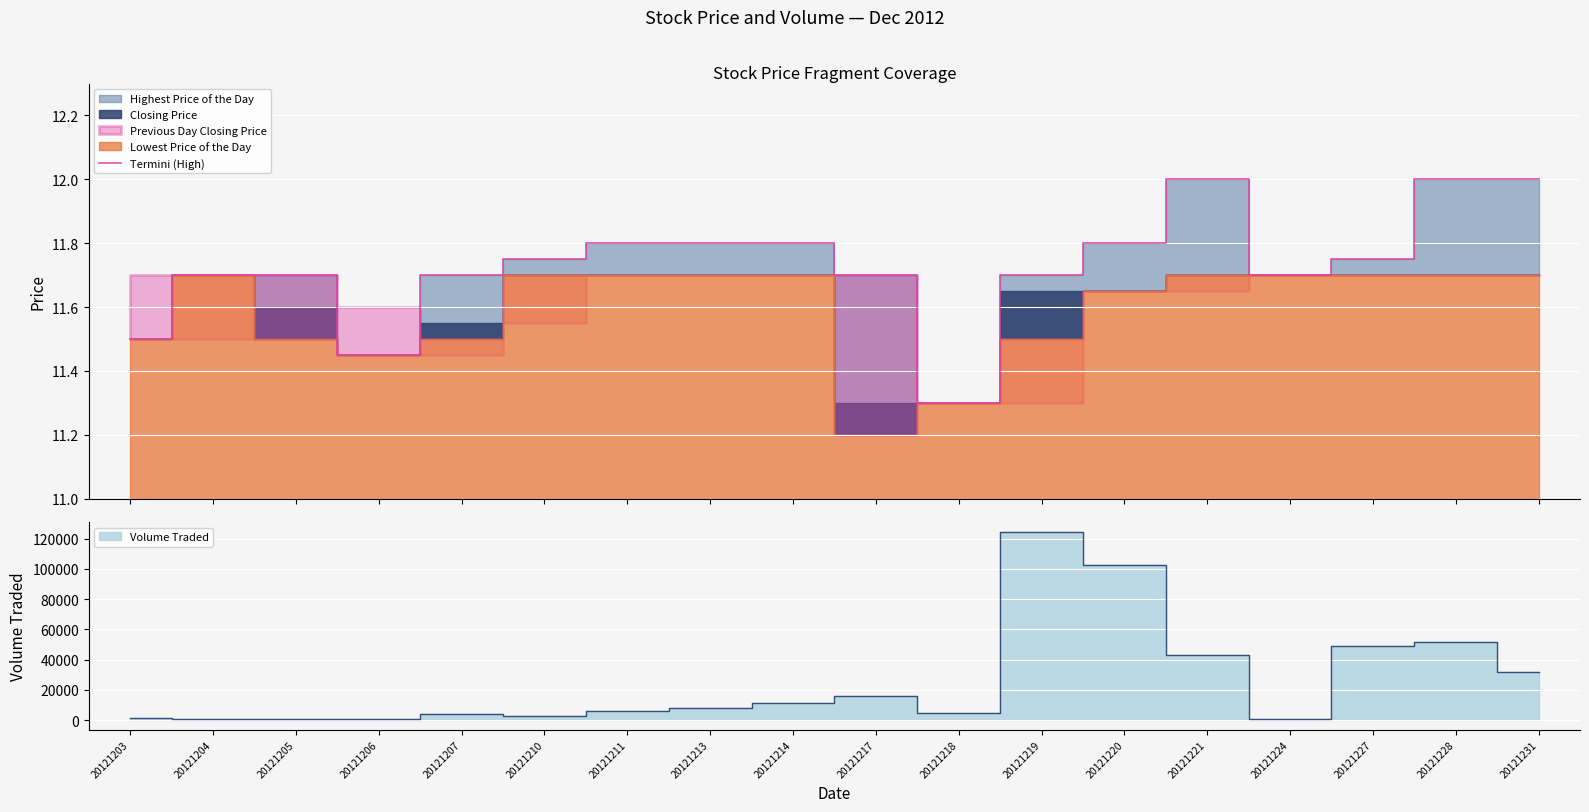

What is the difference between the maximum and minimum values?

0.7